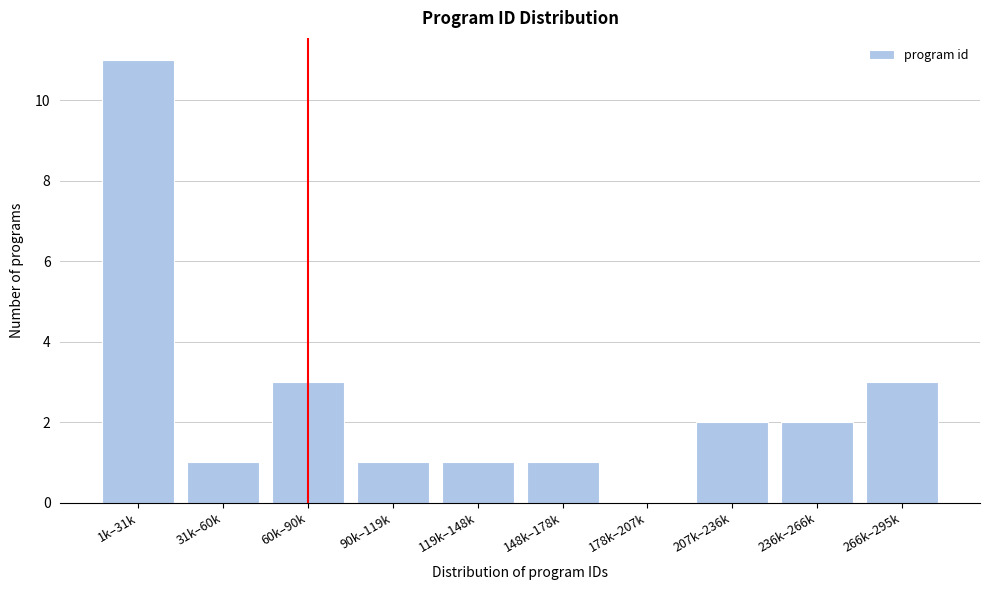

Reading left to right, extract all data points from this chart.

1k–31k=11	31k–60k=1	60k–90k=3	90k–119k=1	119k–148k=1	148k–178k=1	178k–207k=0	207k–236k=2	236k–266k=2	266k–295k=3